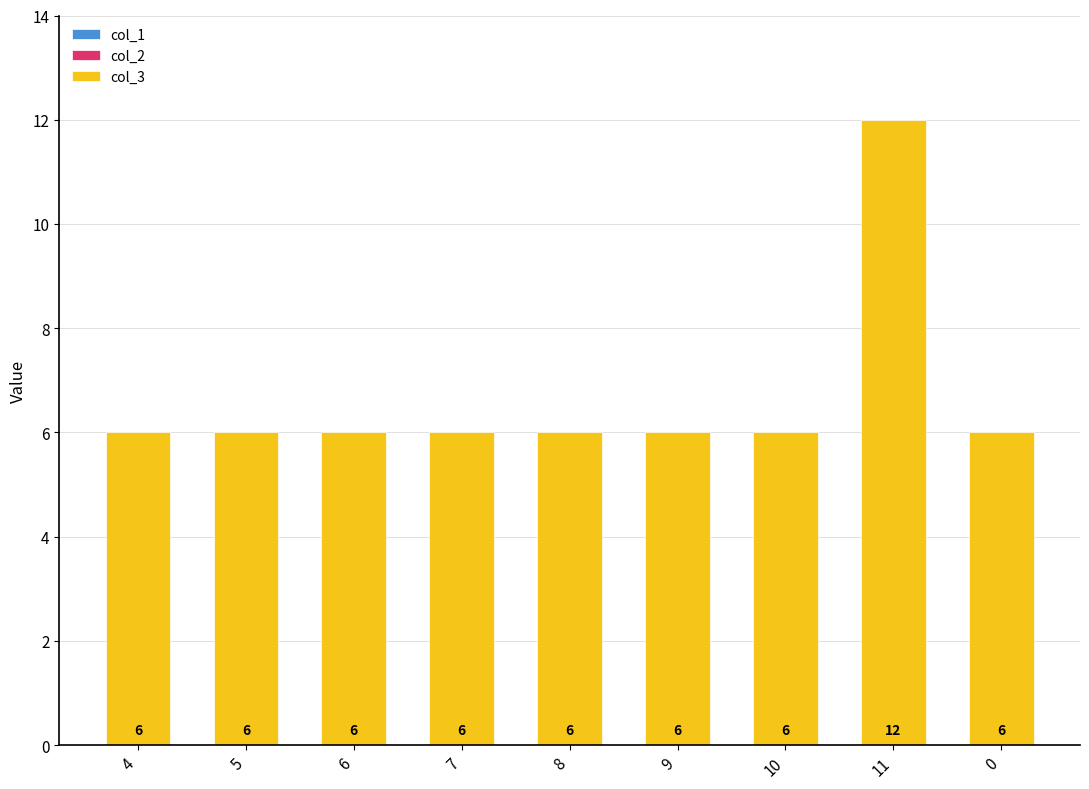

Reading left to right, extract all data points from this chart.

6	6	6	6	6	6	6	12	6